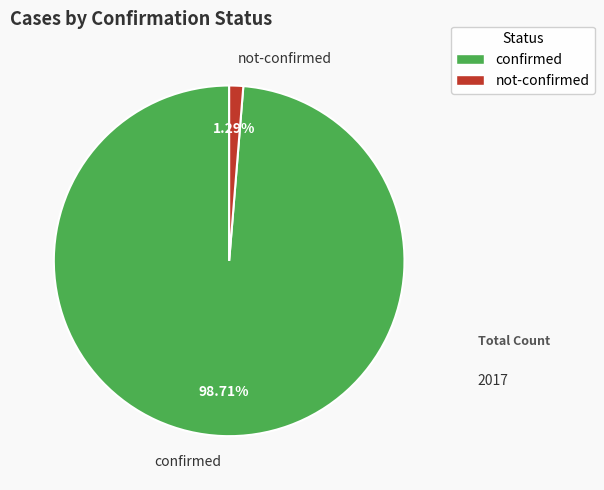

Is the sum of confirmed and not-confirmed greater than half?

Yes